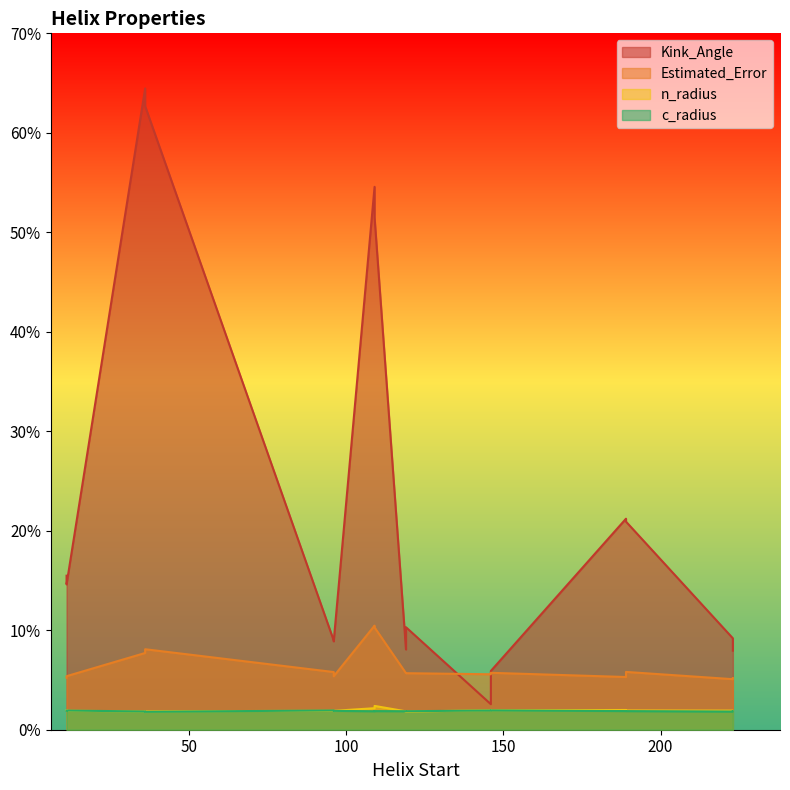

What is the difference between the Estimated_Error values at 146 and 189?

0.3